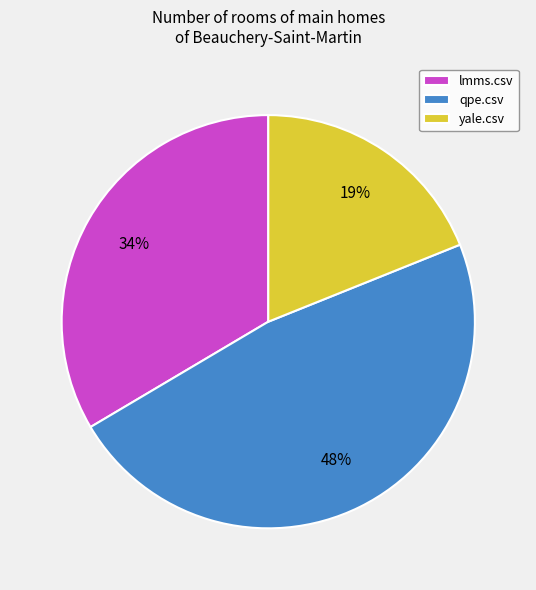

Which has a higher value, lmms.csv or qpe.csv?

qpe.csv